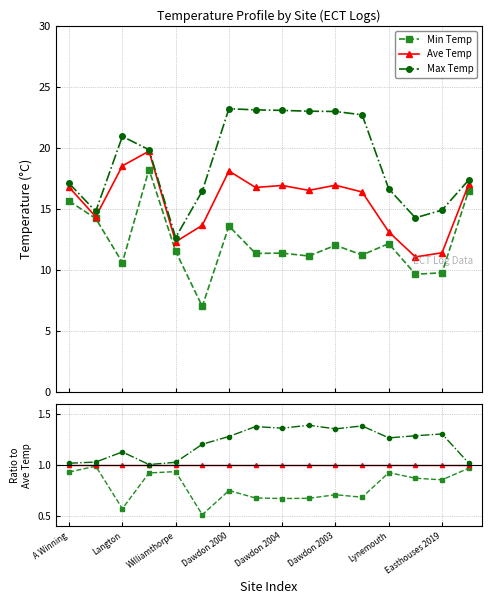

Which has a higher value, 15 or Dawdon 2004?

15